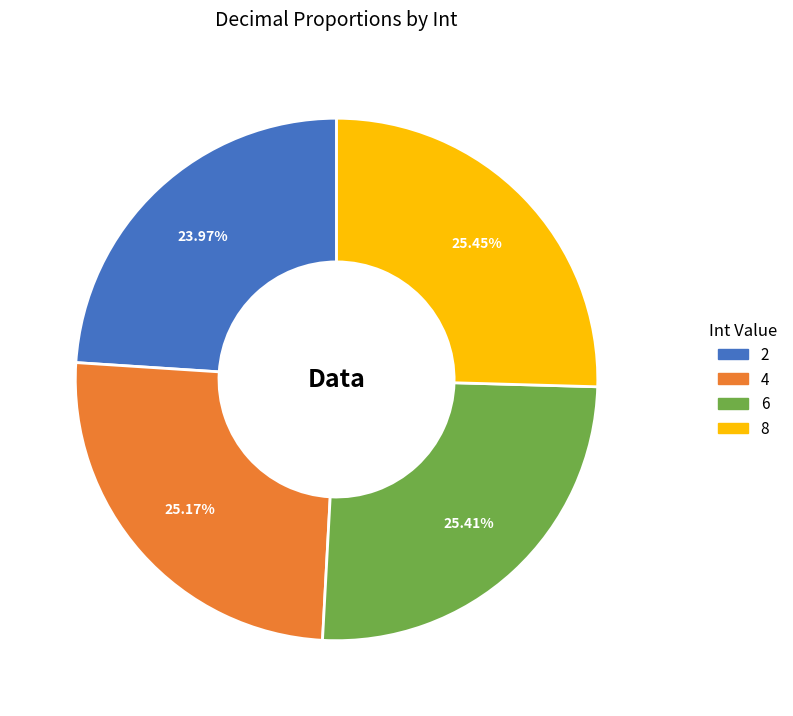

Approximately how many times larger is the value at 4 compared to 6?

1.0